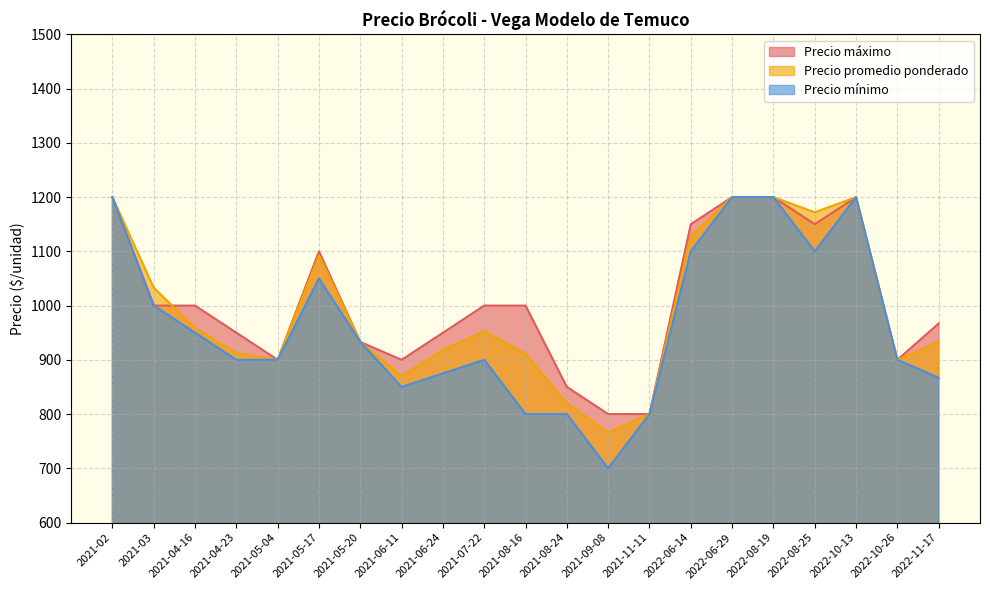

What is the label of the 16th point from the left?

2022-06-29